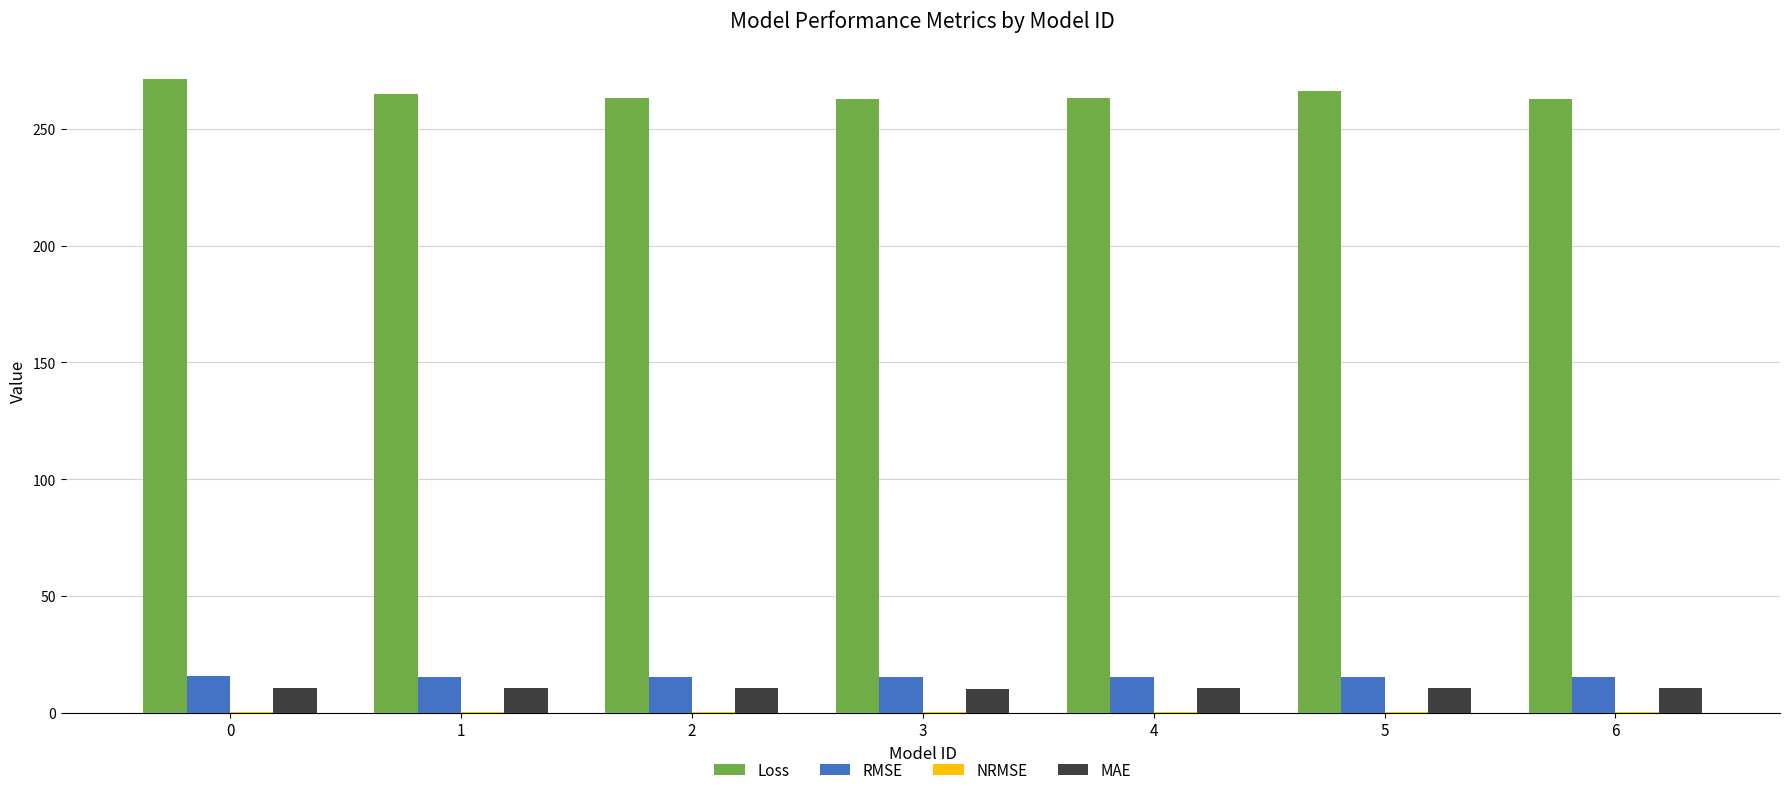

What is the highest value of the MAE series?

10.8